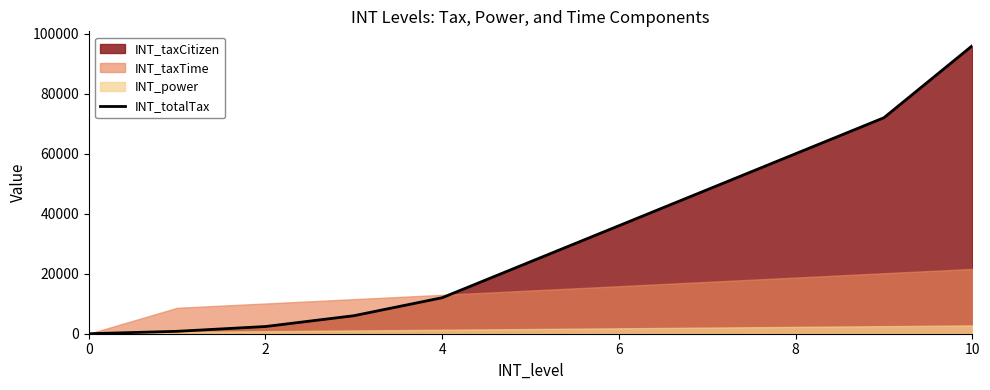

What is the highest value of the INT_totalTax series?

96000